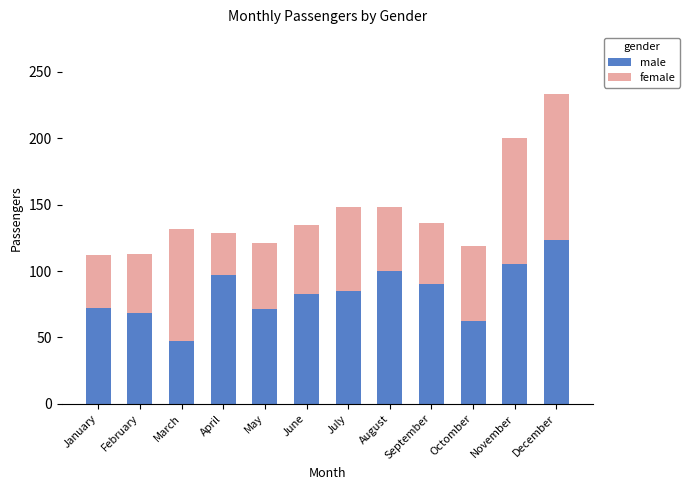

What is the maximum value for male?

123